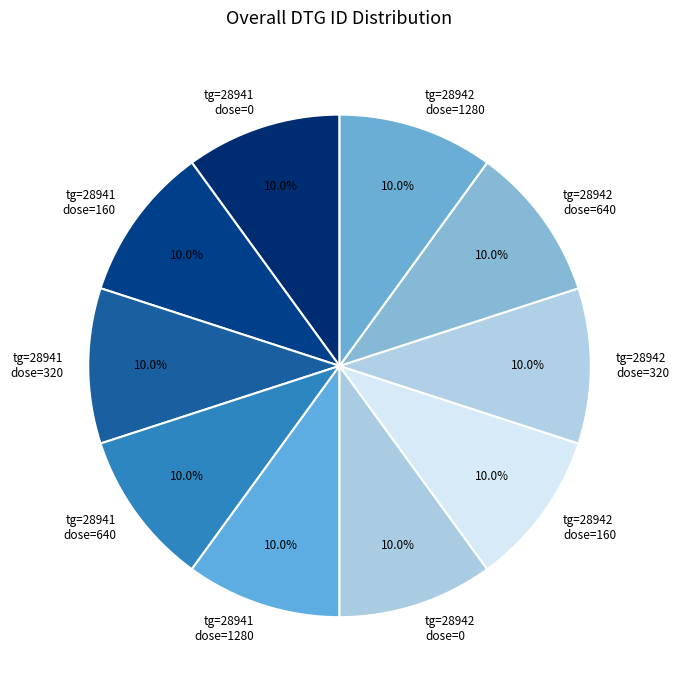

Is tg=28942 dose=320 the majority of the pie?

No